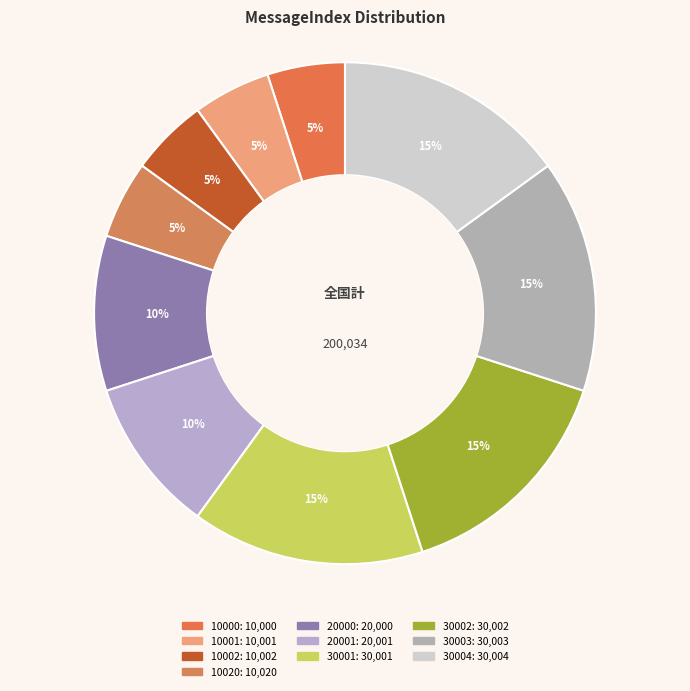

How many slices are in this pie chart?

10